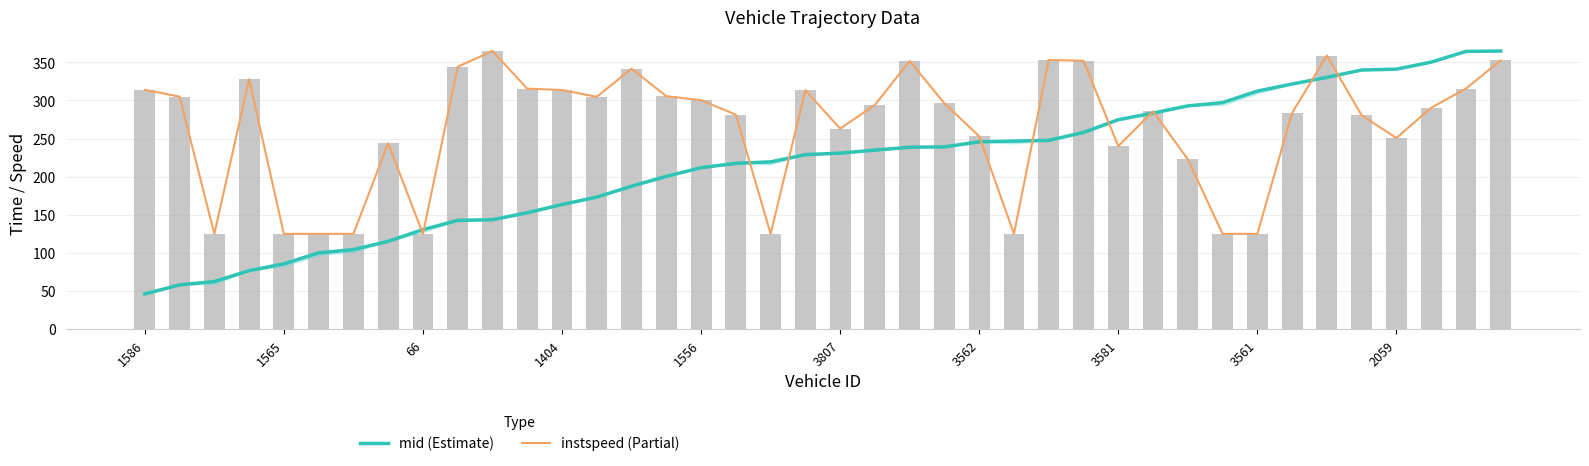

What is the value of the mid (Estimate) bar at the 21st from the left?

230.8